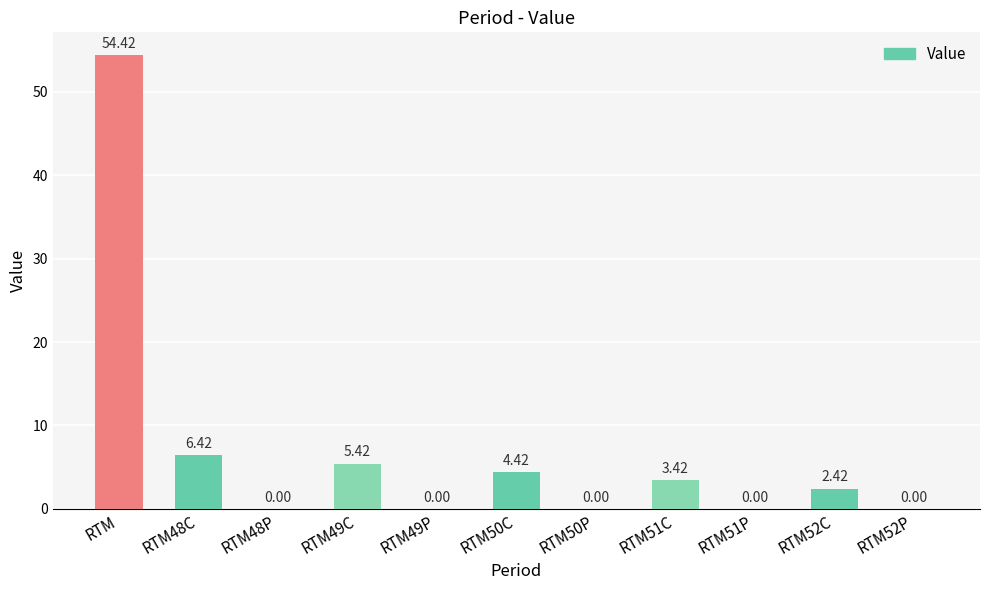

At which label does the data first exceed 2?

RTM